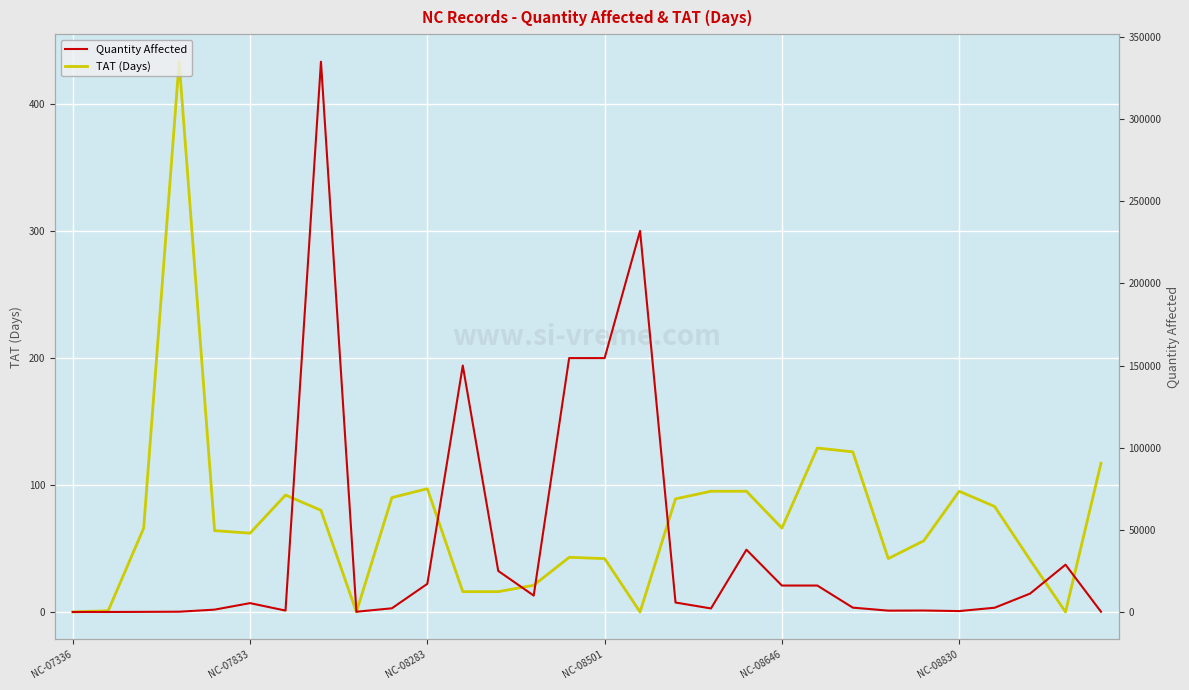

Is the value of TAT (Days) at 9 greater than the value of Quantity Affected at 17?

No